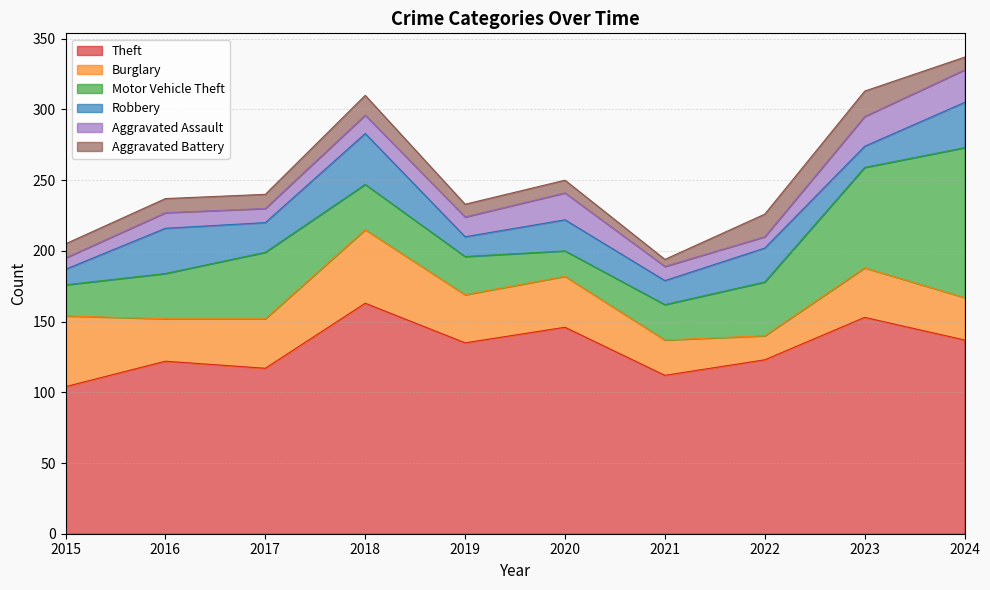

True or false: Aggravated Assault has a value of 10 at 2021.

True